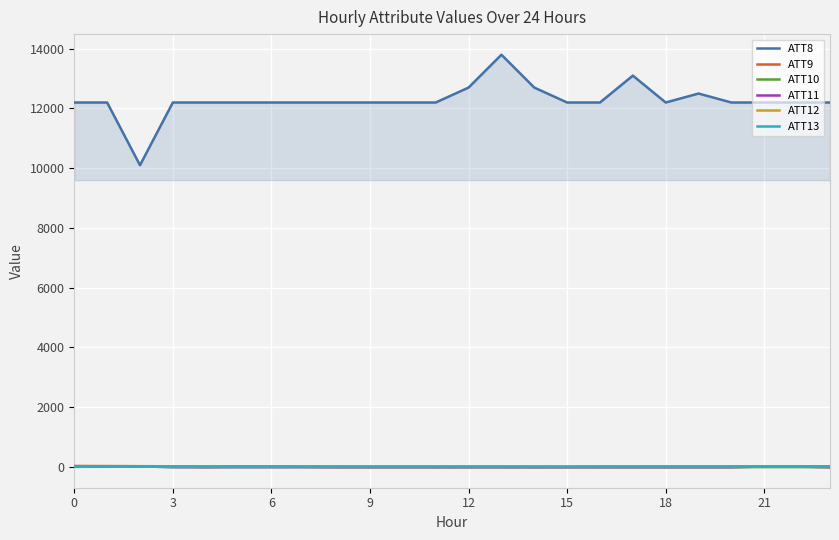

Which series has the largest range (max minus min)?

ATT8